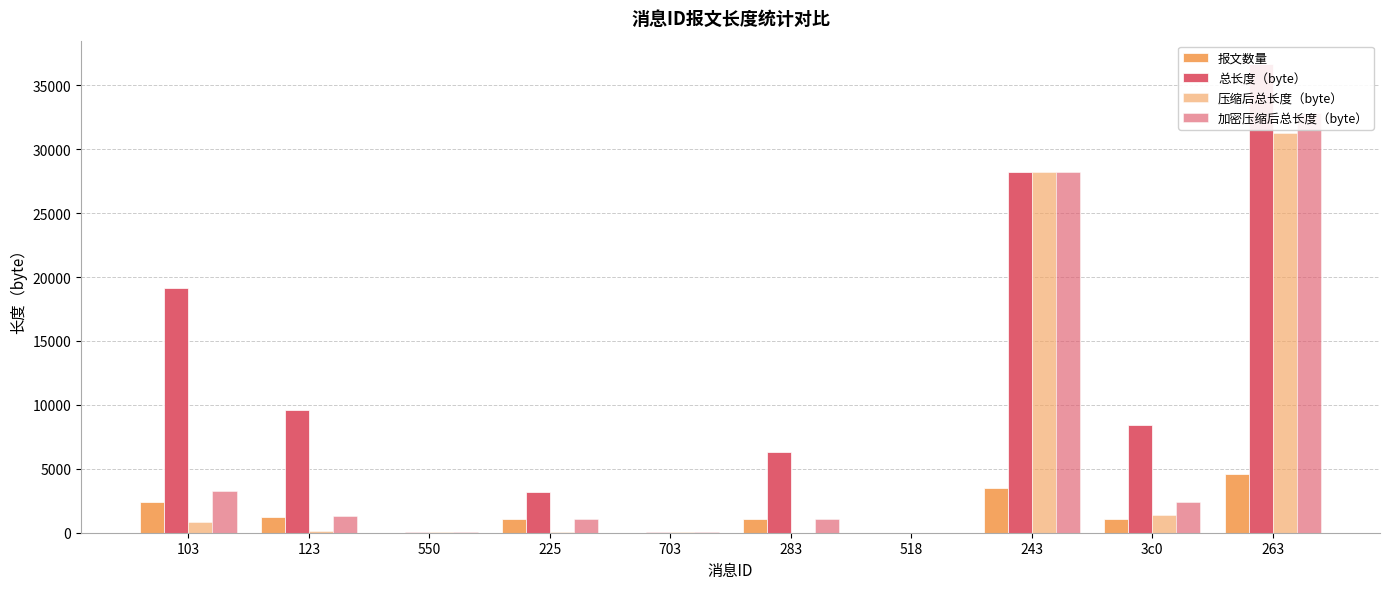

At which label is 报文数量 closest to 2292?

103